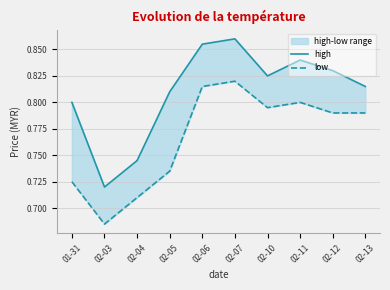

What is the minimum value for low?

0.7